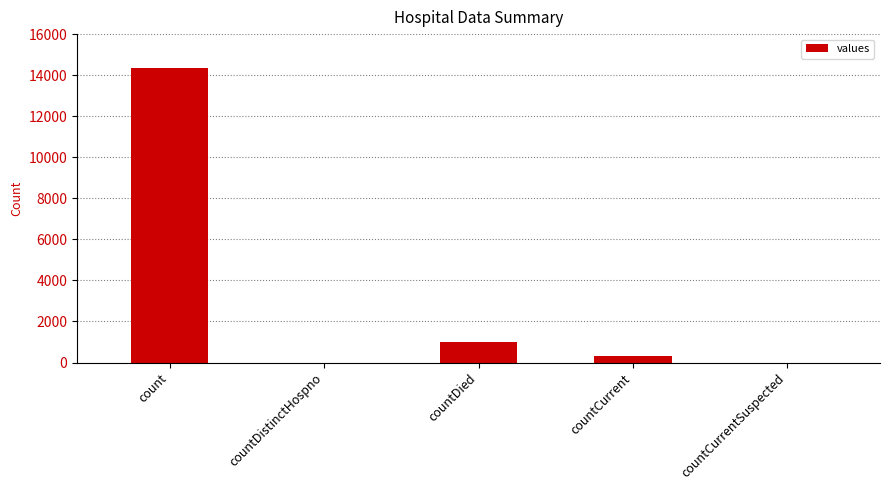

Where is the data nearest to the value 7181?

countDied